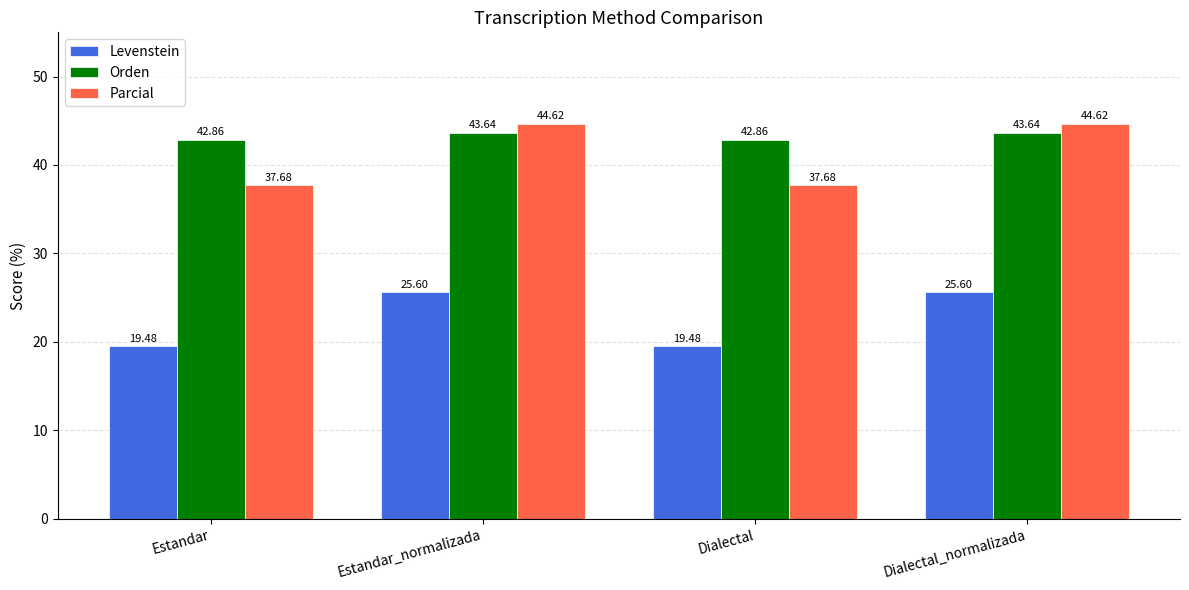

Which series has the widest spread of values?

Parcial